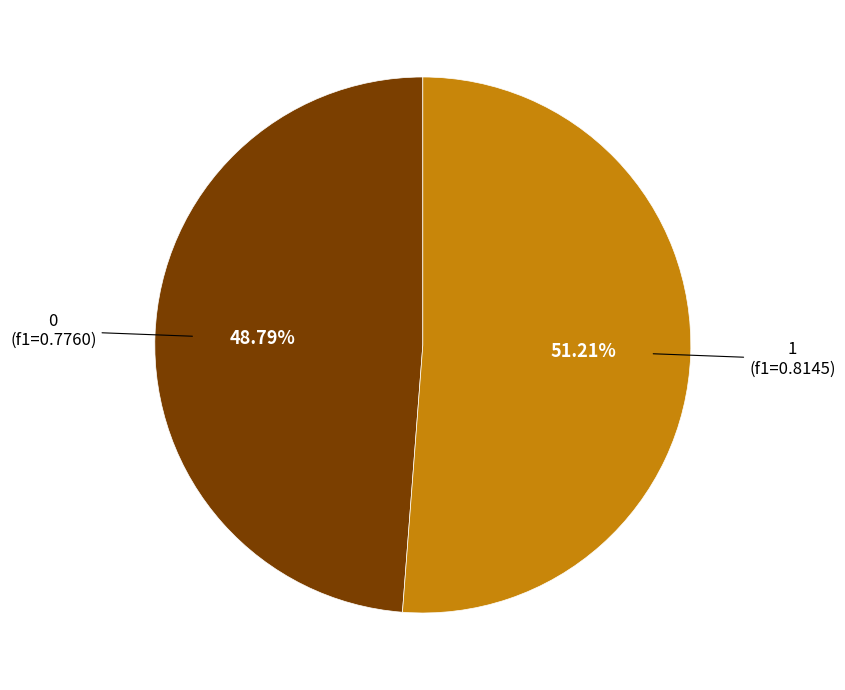

What percentage is the 1 slice, to the nearest percent?

51%